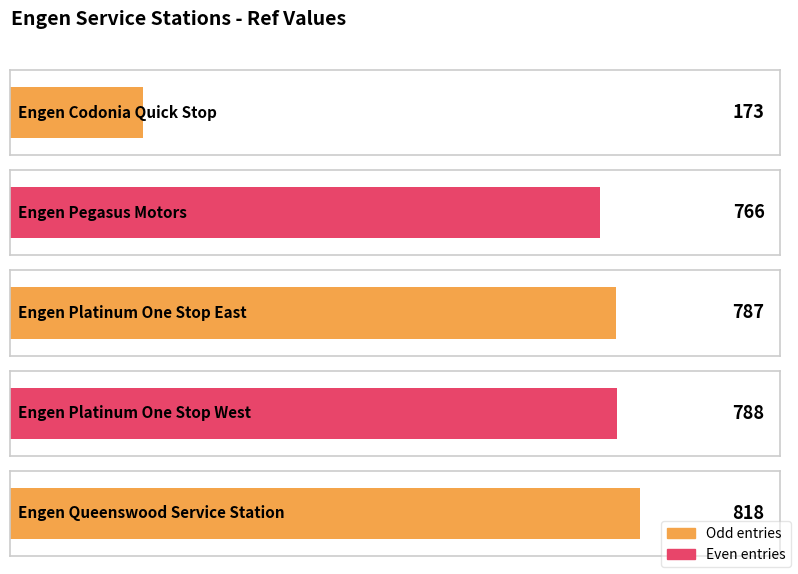

Is it true that the value at Engen Platinum One Stop West is 788?

True